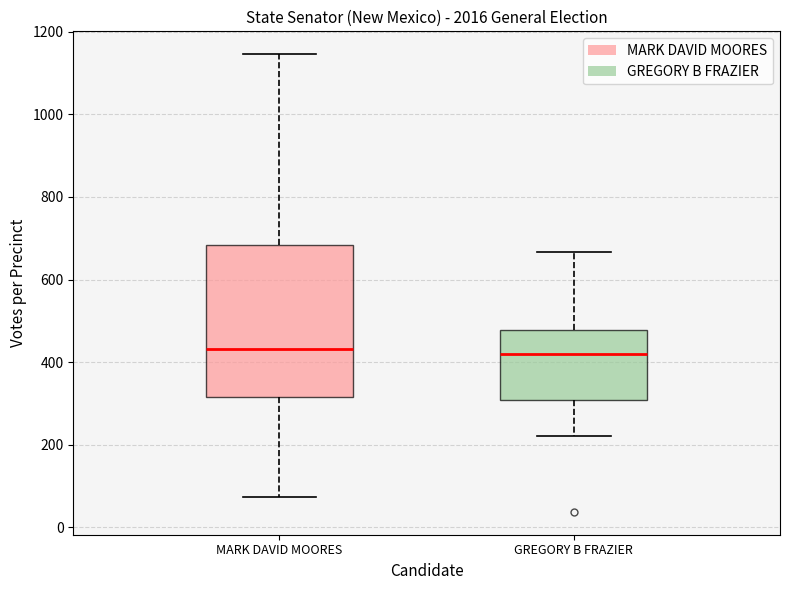

Reading left to right, transcribe this box plot: for each box, give where its median line is, the range the box spans, and where its two whiskers end, as read against the y-axis. The values are not printed on the chart, so give them approximately, as read against the axis.

MARK DAVID MOORES: median 440, box 320 to 680, whiskers 80 to 1140
GREGORY B FRAZIER: median 420, box 300 to 480, whiskers 220 to 660